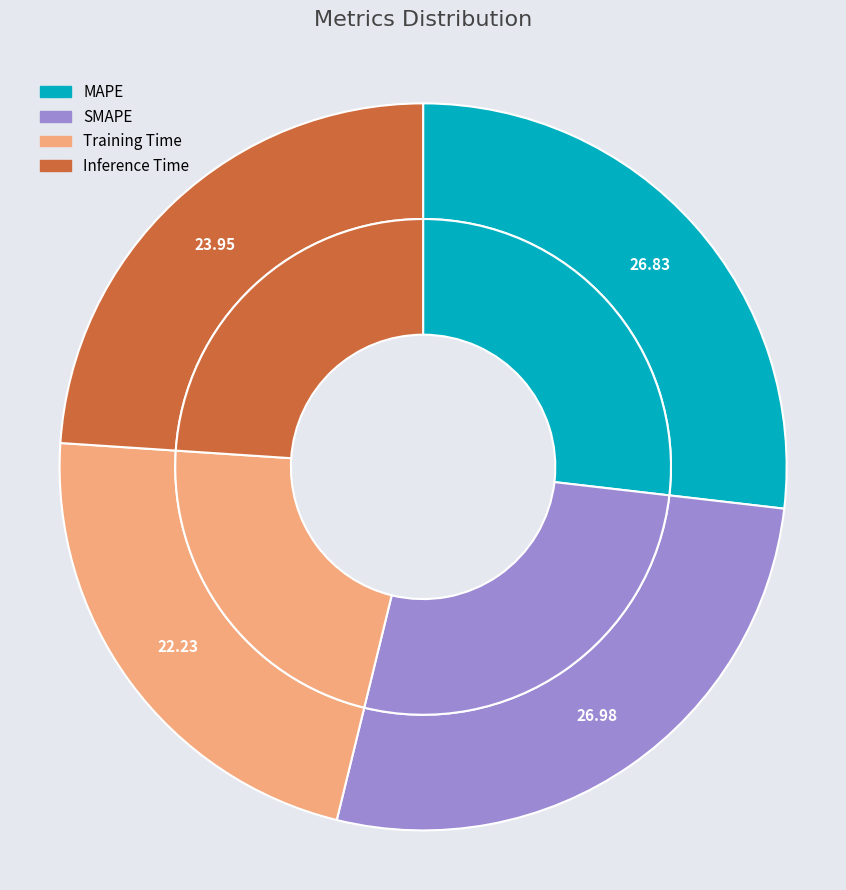

Is it true that Training Time is 22% of the pie?

True